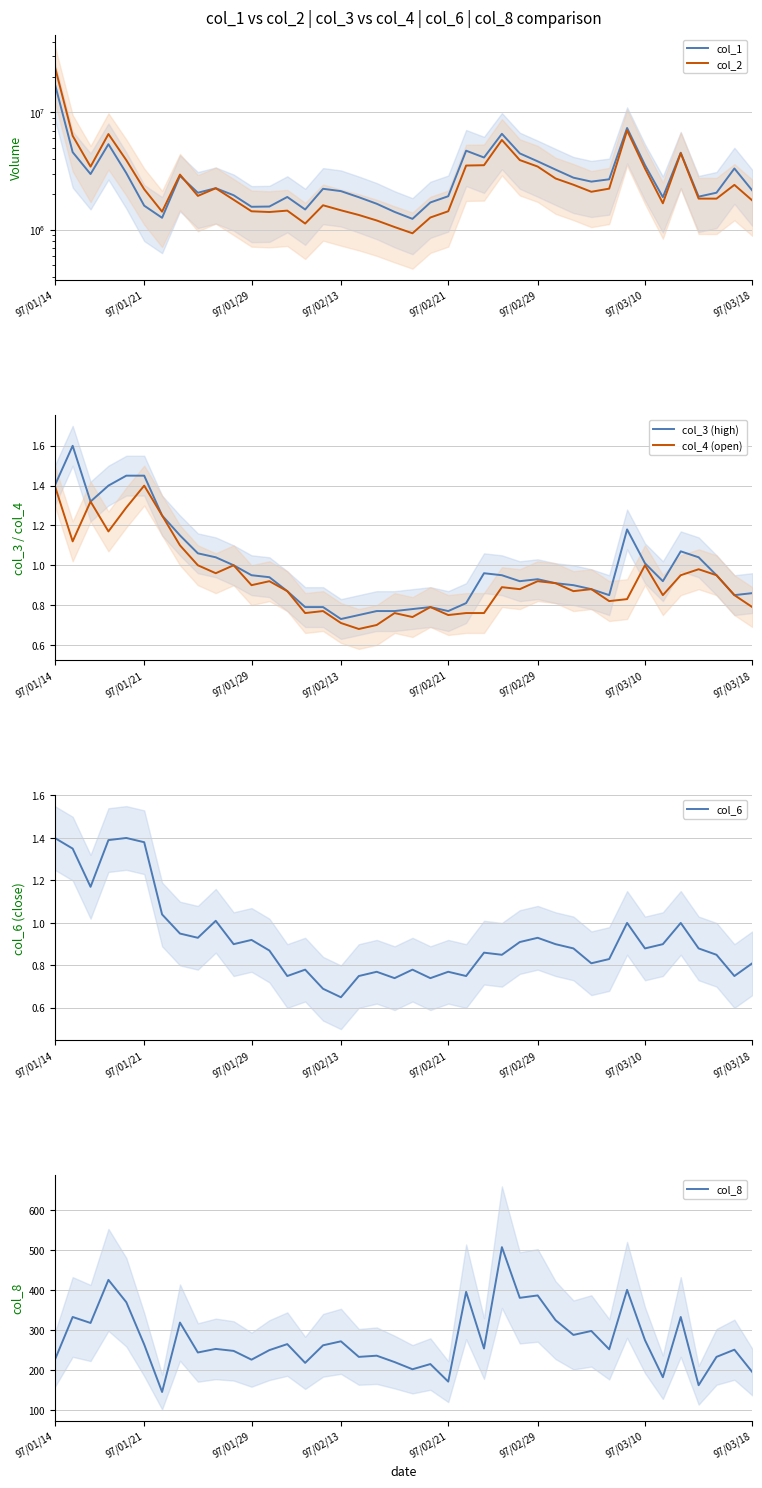

True or false: col_3 (high) and col_8 cross at least once.

False